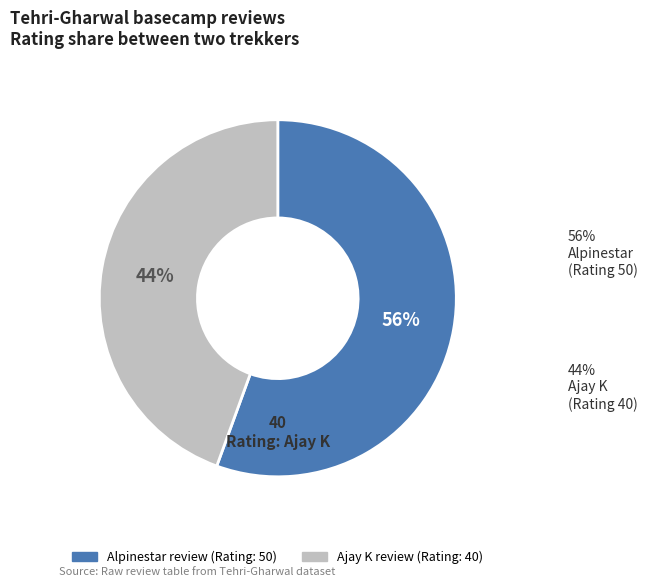

To the nearest percent, what is the average slice percentage?

50%